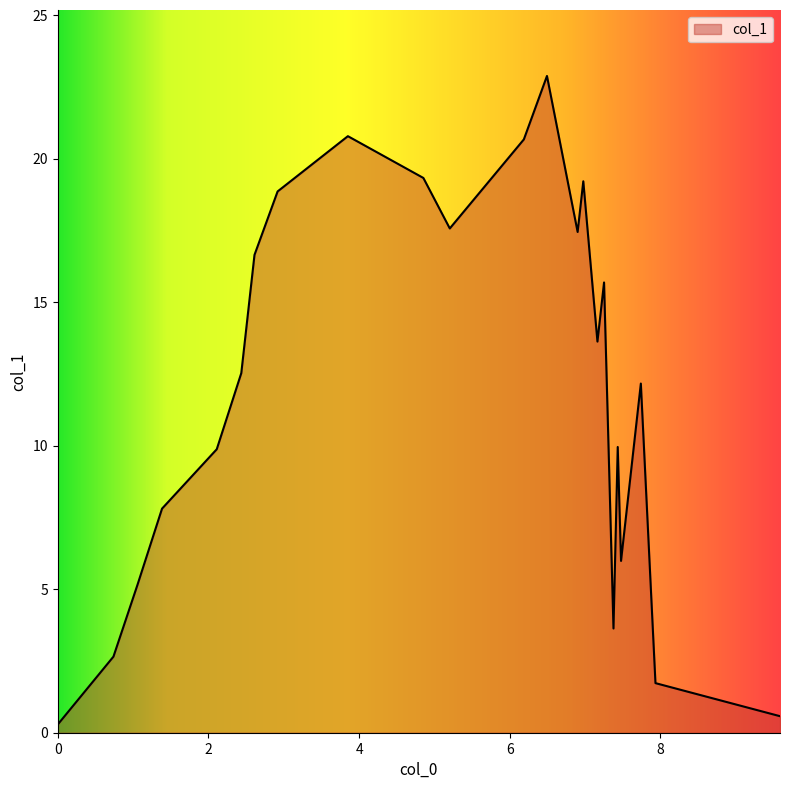

What is the difference between the maximum and minimum values?

22.6